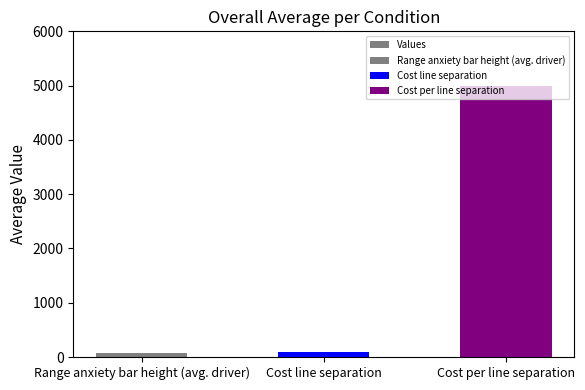

Which label corresponds to the largest value in the chart?

Cost per line separation